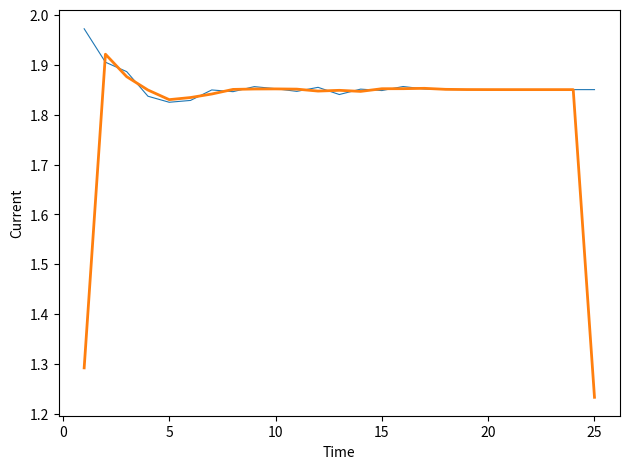

How many categories are shown in the chart?

25